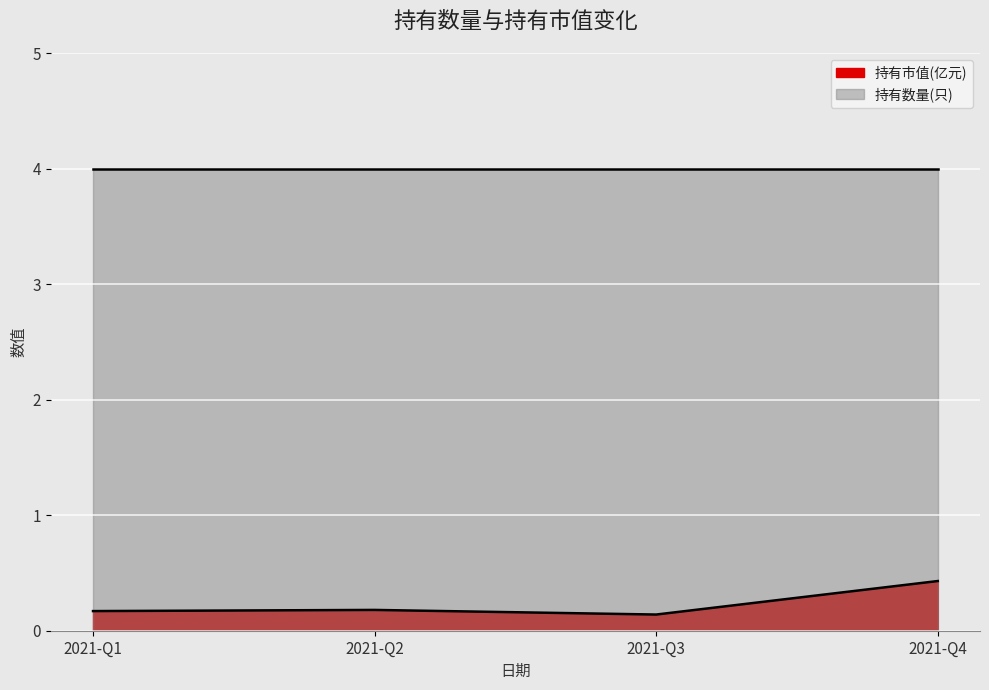

Rank the series at 2021-Q4 from highest to lowest value.

持有数量(只), 持有市值(亿元)